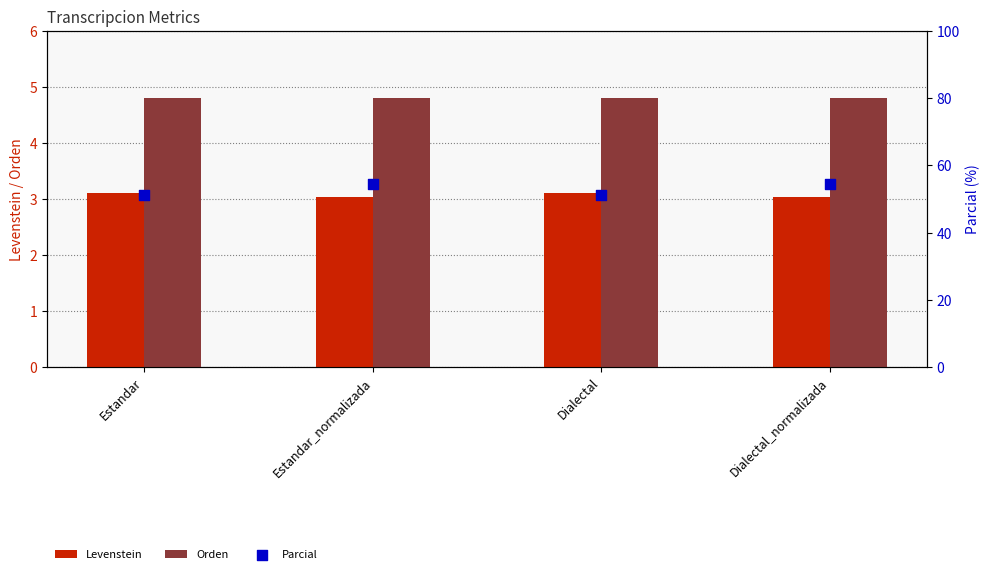

Which series has the largest Y range (max minus min)?

Parcial